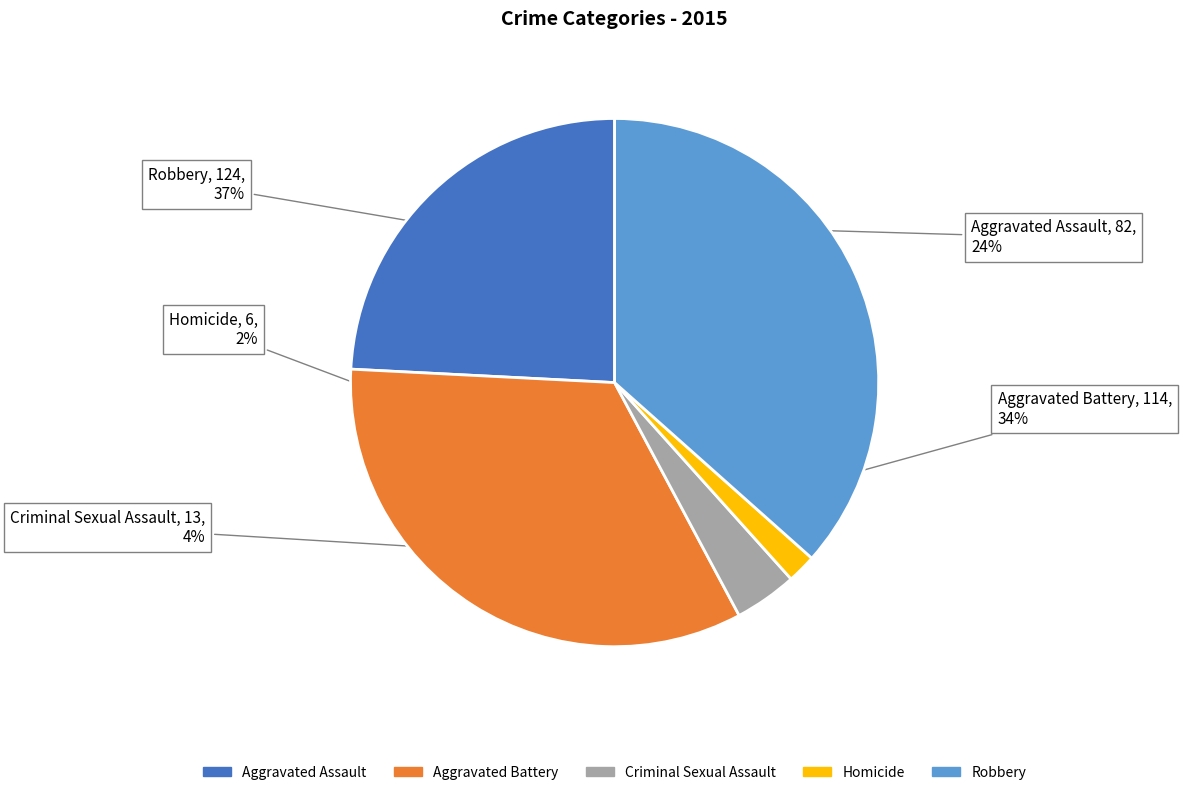

Is it true that Aggravated Battery is 34% of the pie?

True